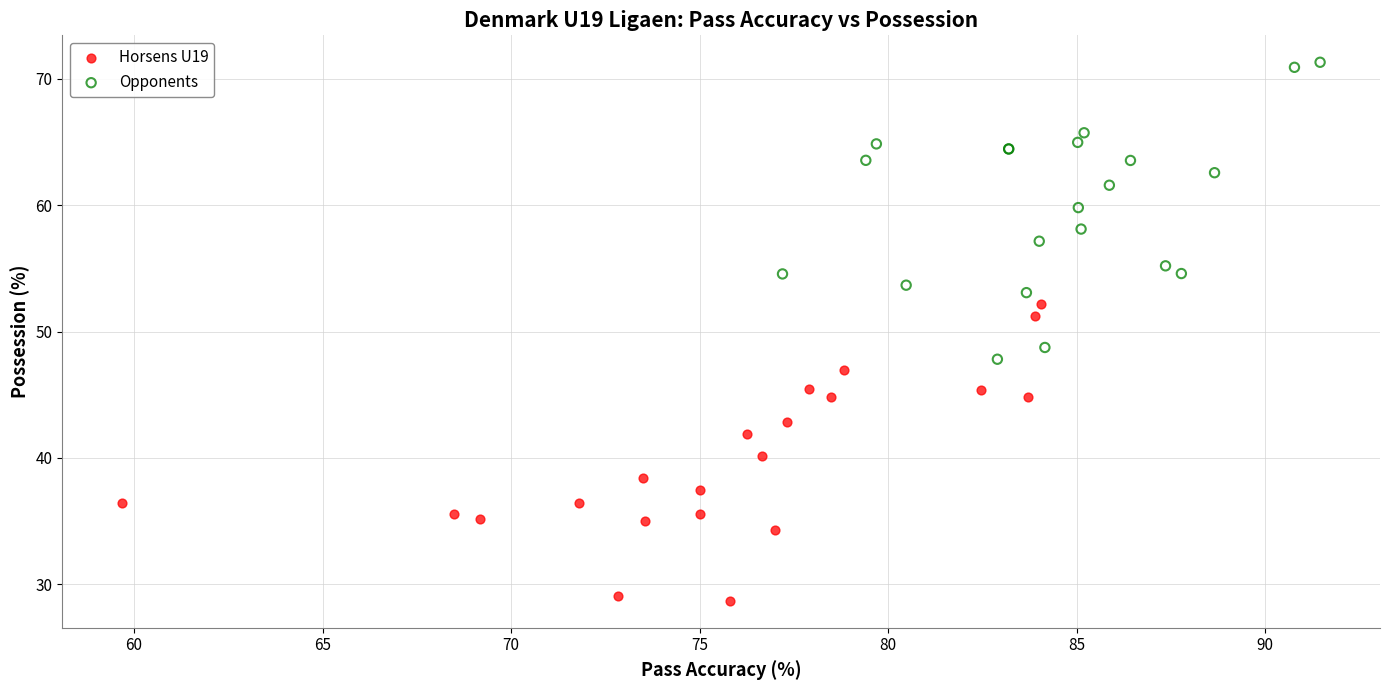

Which series reaches the minimum Y coordinate?

Horsens U19